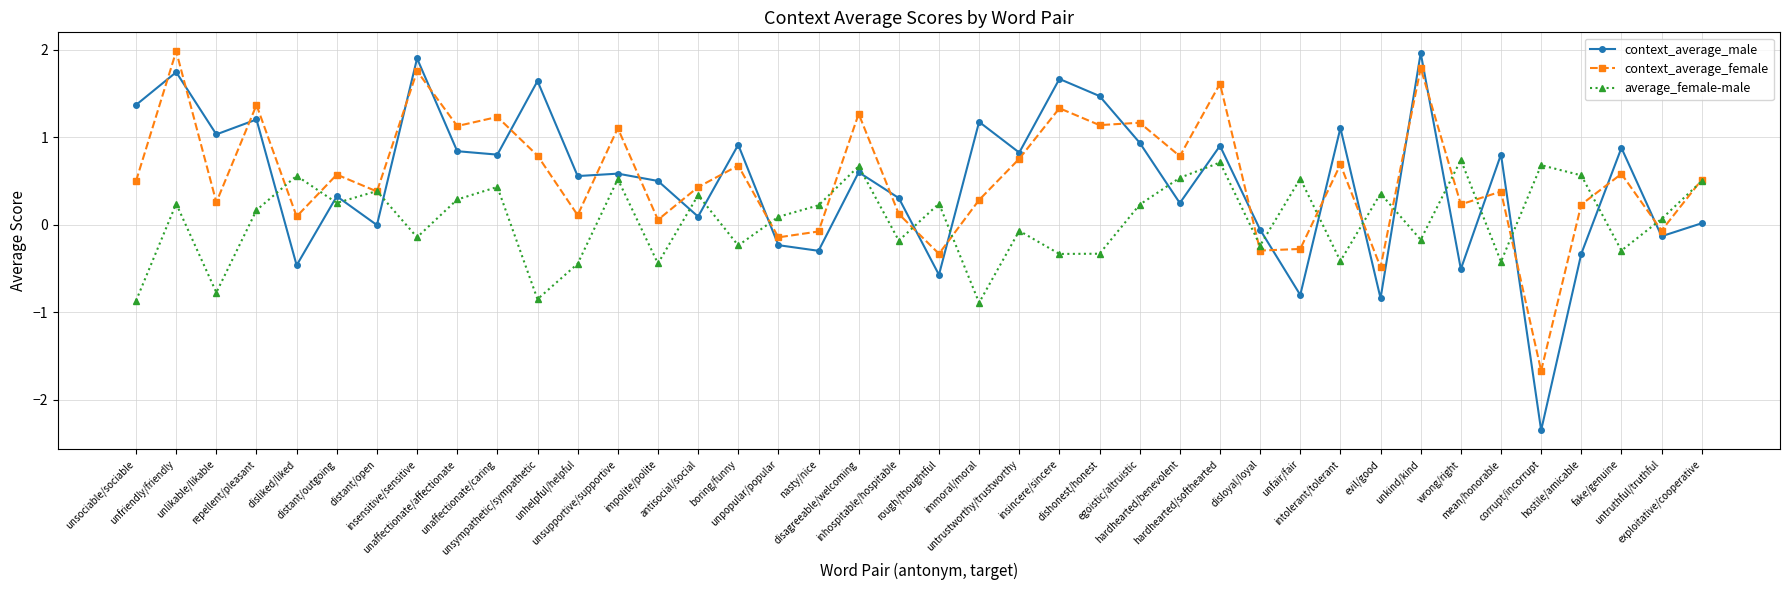

What is the value of the context_average_male point at the 24th from the left?

1.7